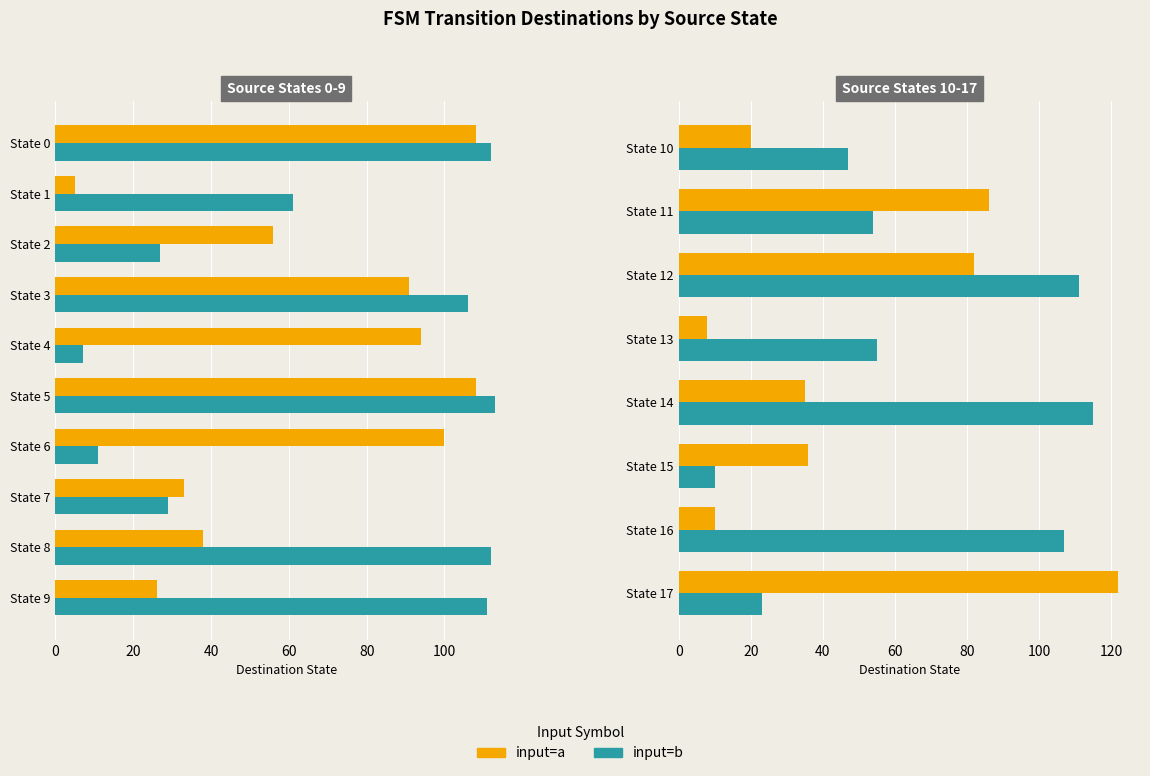

What is the difference between the input=b (dest state) values at State 17 and State 13?

32